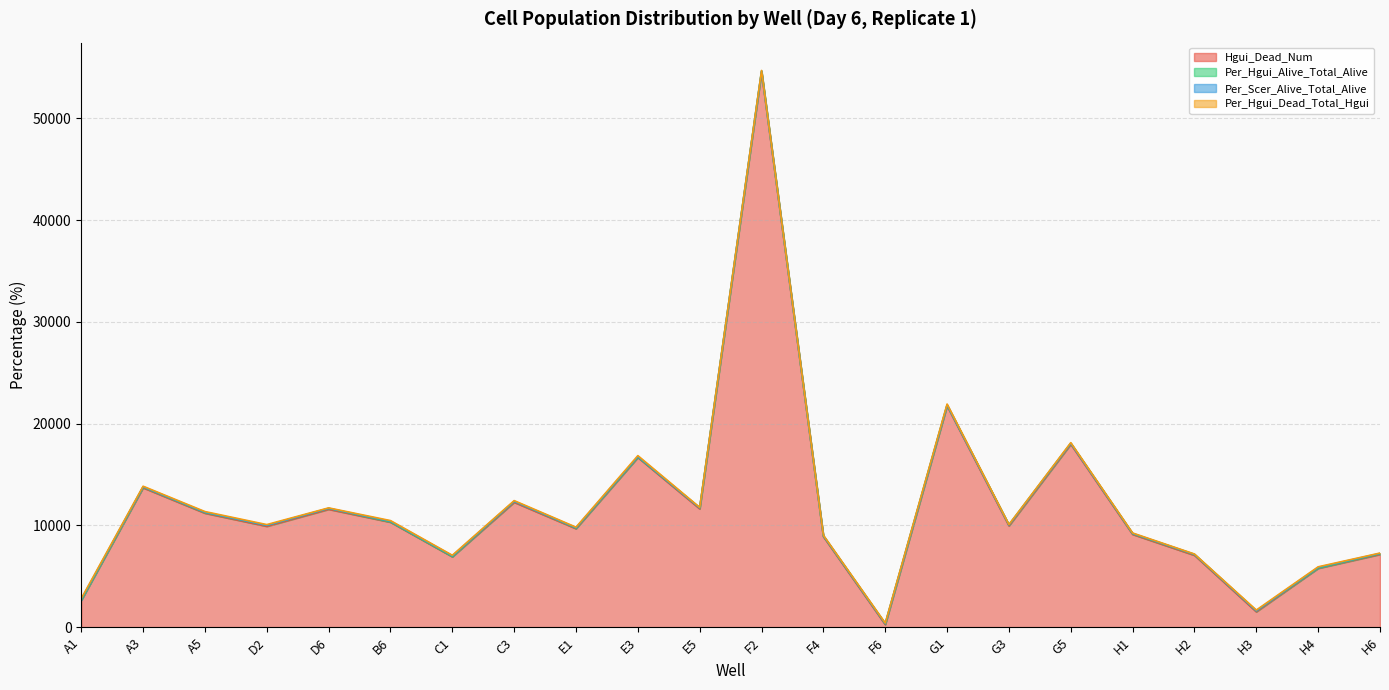

What is the difference between the maximum and minimum values in the Per_Scer_Alive_Total_Alive series?

92.8